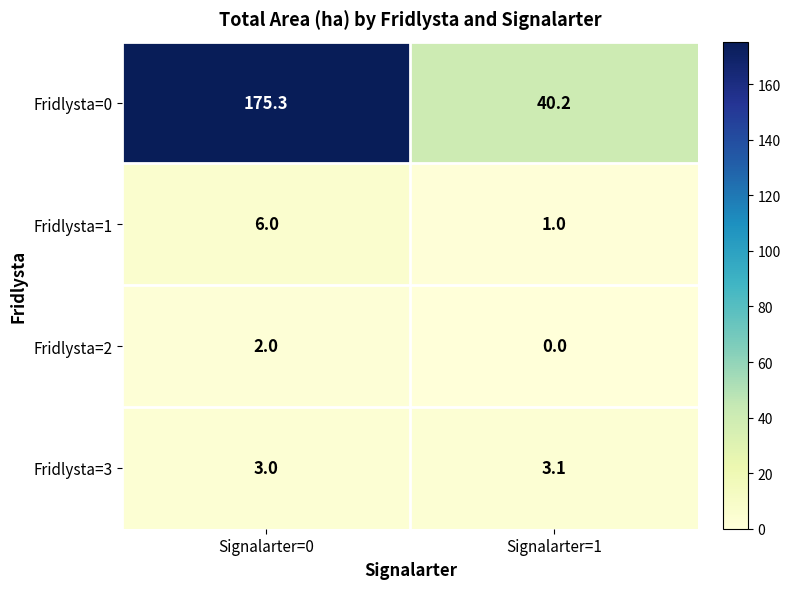

The value of Fridlysta=3 at Signalarter=1 is 4.6. True or false?

False